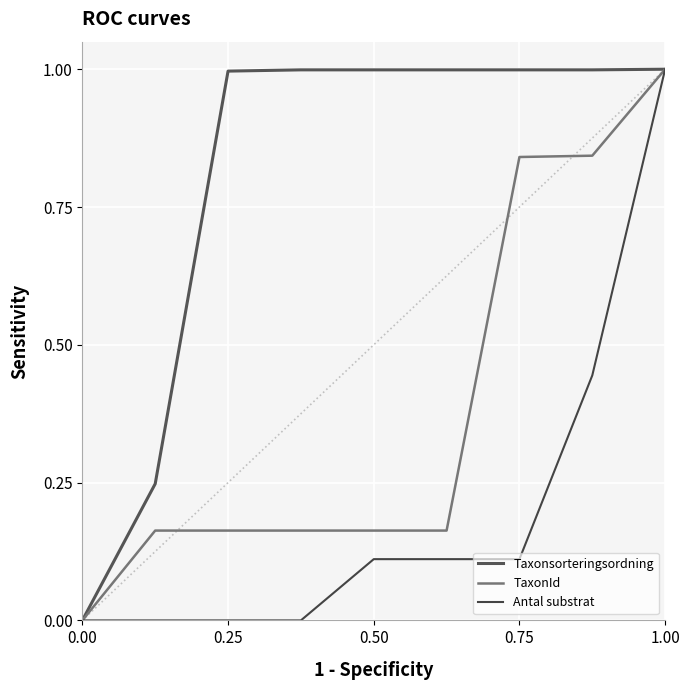

What is the sum of the TaxonId values at 0.00 and 0.50?

0.2